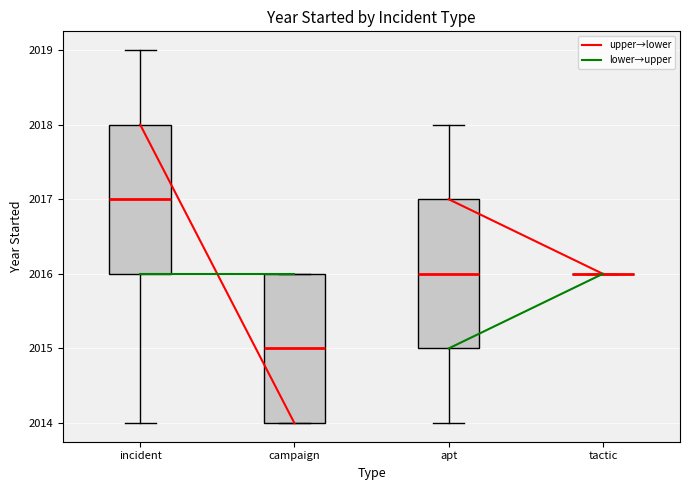

Reading left to right, read every box against the y-axis: the position of its median line, the range the box covers, and the ends of its whiskers. The values are not printed on the chart, so give them approximately, as read against the axis.

incident: median 2017, box 2016 to 2018, whiskers 2014 to 2019
campaign: median 2015, box 2014 to 2016, whiskers 2014 to 2016
apt: median 2016, box 2015 to 2017, whiskers 2014 to 2018
tactic: box collapsed to a line at 2016, whiskers 2016 to 2016